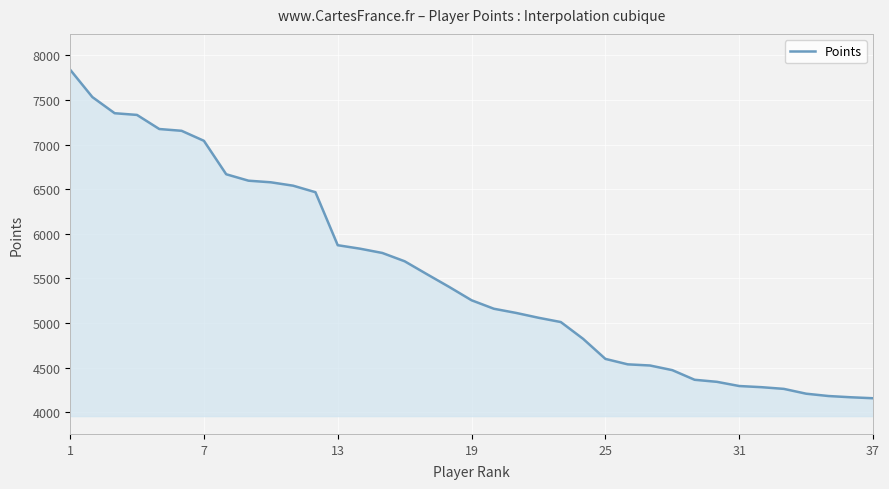

What is the minimum value shown in the chart?

4157